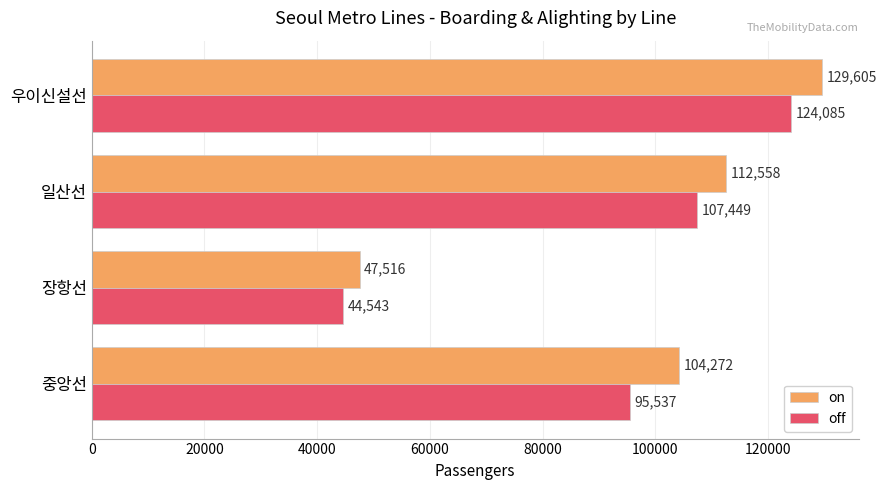

What is the sum of the off values at 중앙선 and 일산선?

202986